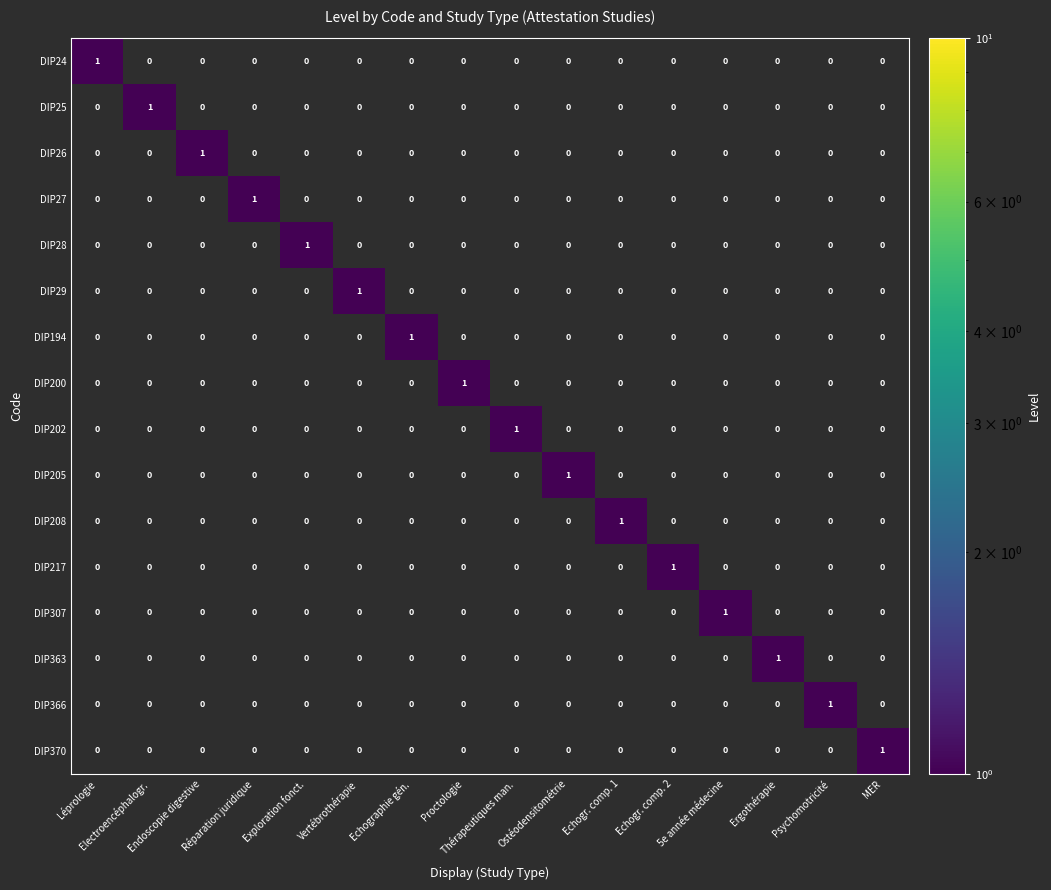

What is the greatest value displayed?

1